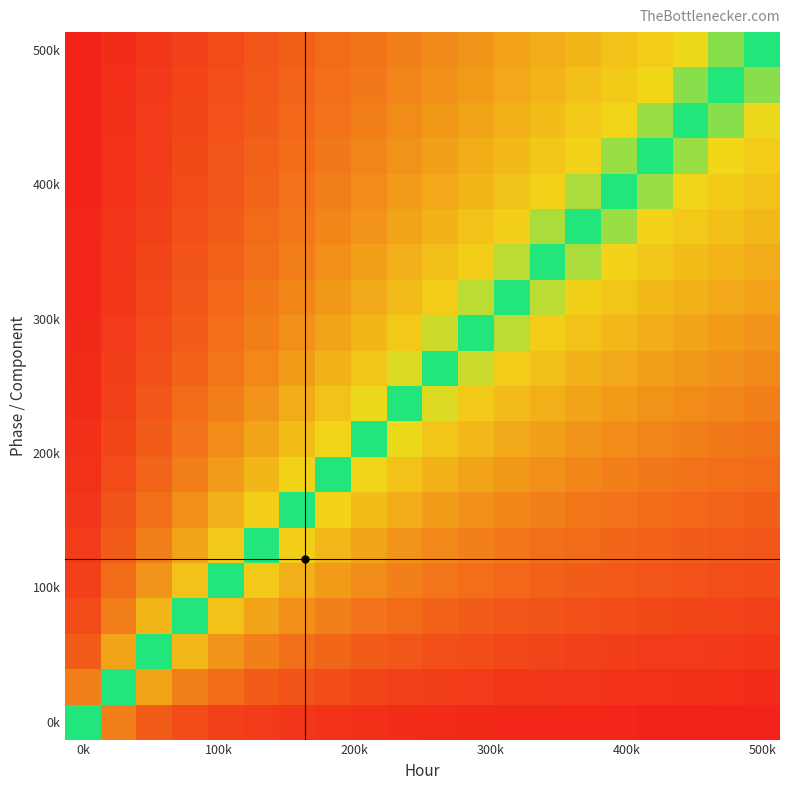

What is the minimum value shown in the chart?

-0.9